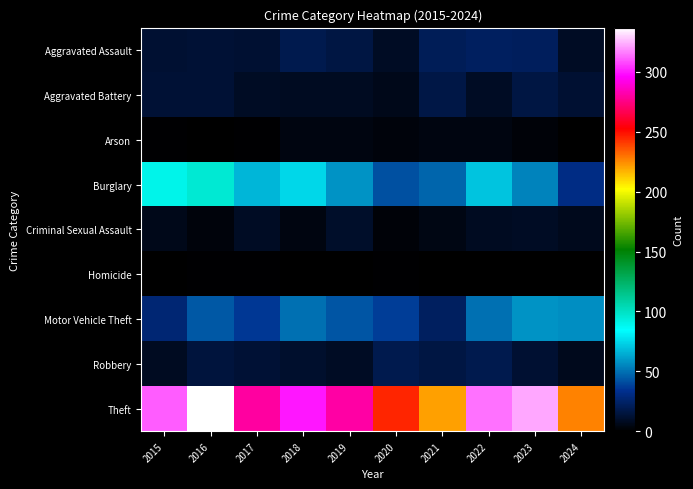

At how many categories does at least one series exceed 18?

10